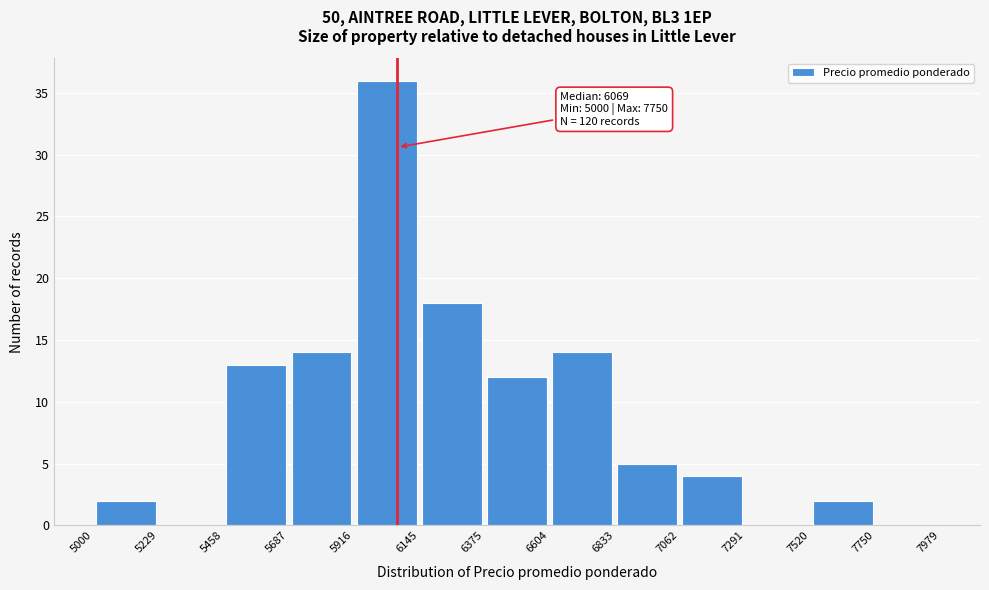

Over which range of the x-axis is the bar tallest?

5916 to 6145